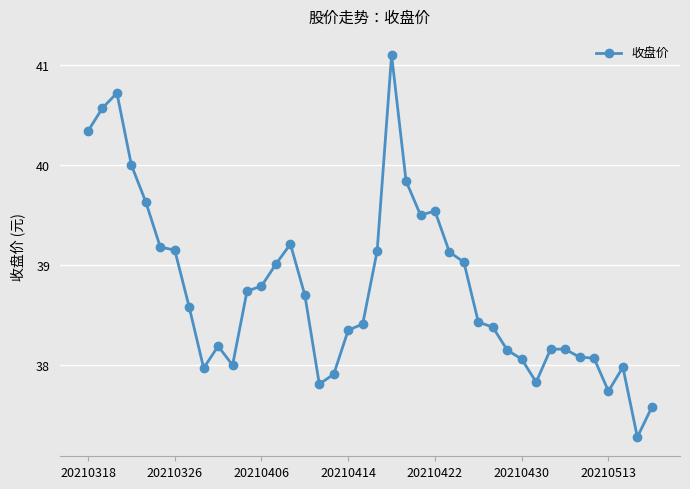

What is the difference between the maximum and minimum values?

3.8